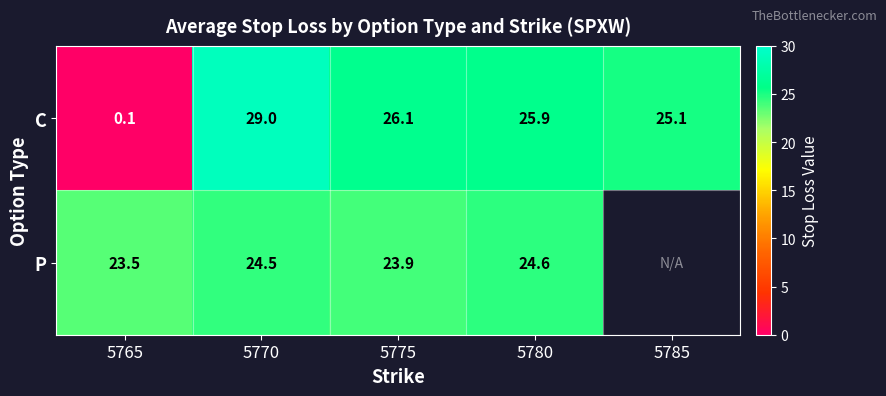

What is the difference between the highest and lowest values at 5770?

4.5